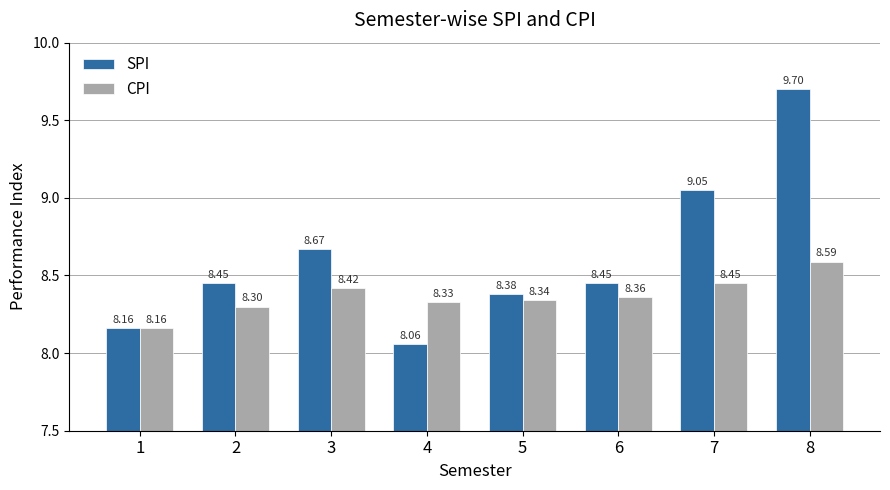

What is the difference between the maximum and minimum values in the CPI series?

0.4